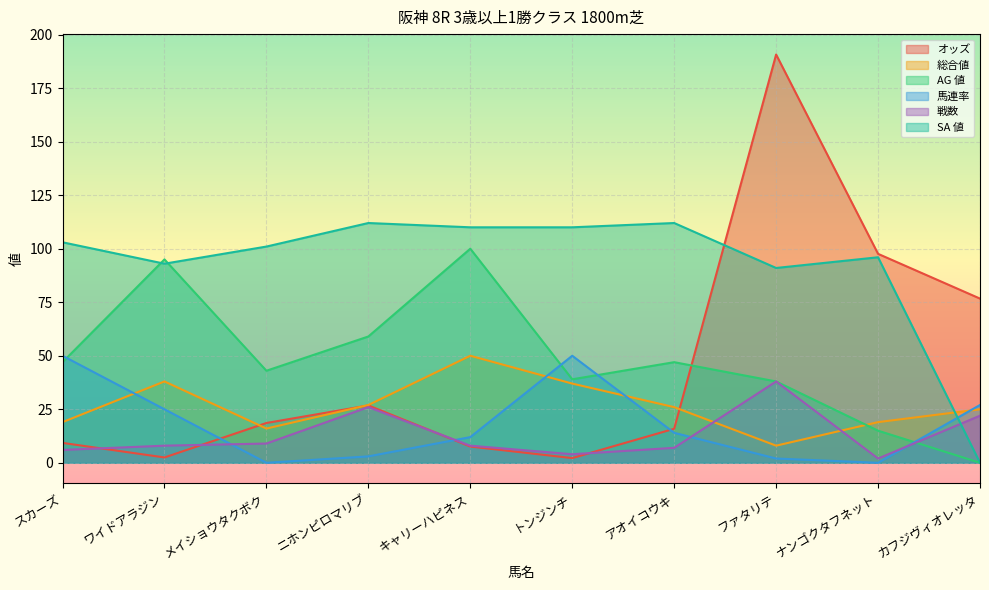

What are all the series names shown in the legend?

オッズ, 総合値, AG 値, 馬連率, 戦数, SA 値